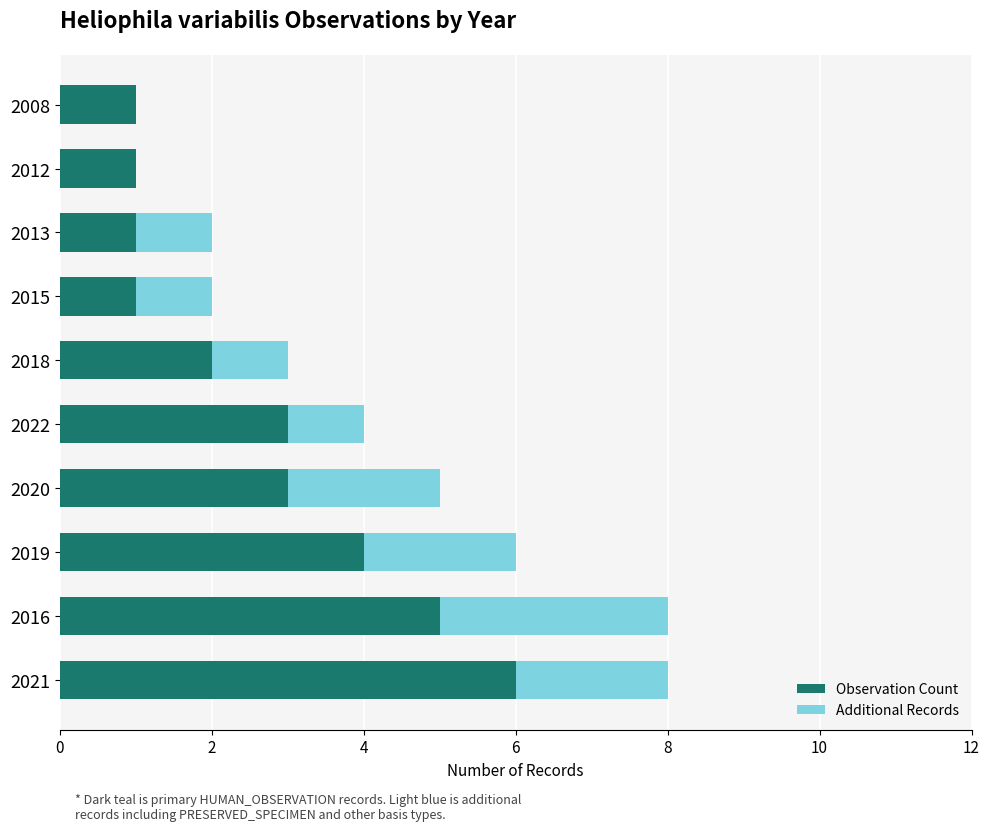

What is the highest value of the Observation Count series?

6